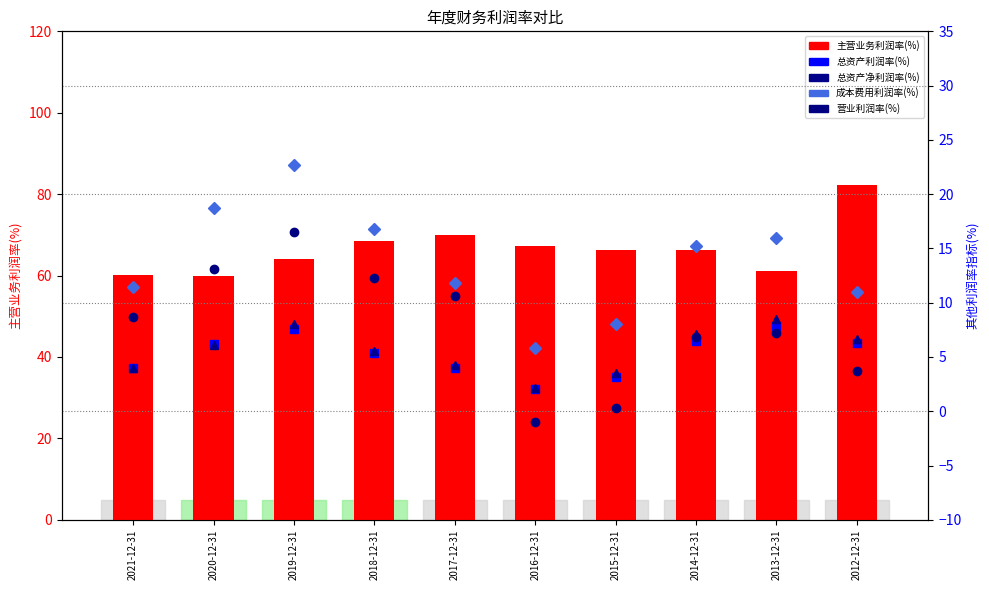

At which category is the sum across all series the highest?

2019-12-31